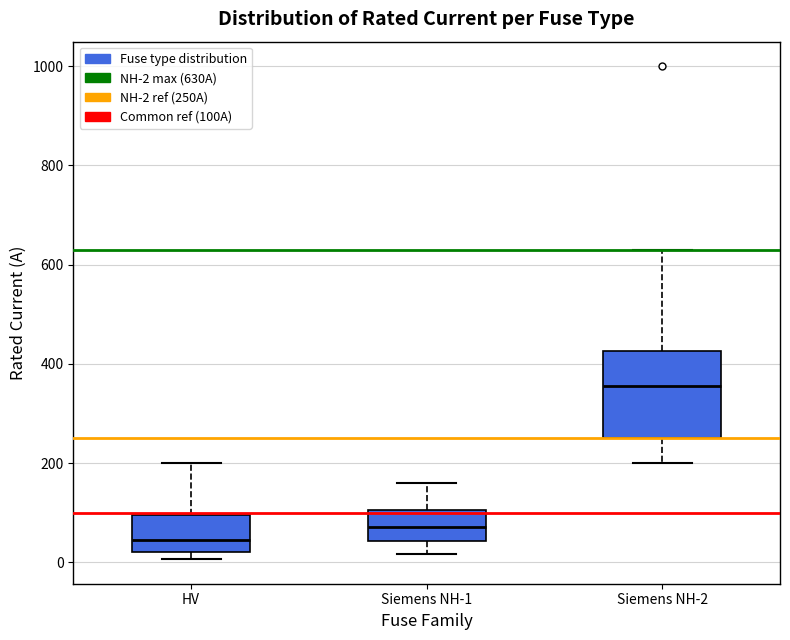

Reading left to right, read every box against the y-axis: the position of its median line, the range the box covers, and the ends of its whiskers. The values are not printed on the chart, so give them approximately, as read against the axis.

HV: median 40, box 20 to 100, whiskers 0 to 200
Siemens NH-1: median 80, box 40 to 100, whiskers 20 to 160
Siemens NH-2: median 360, box 260 to 420, whiskers 200 to 640